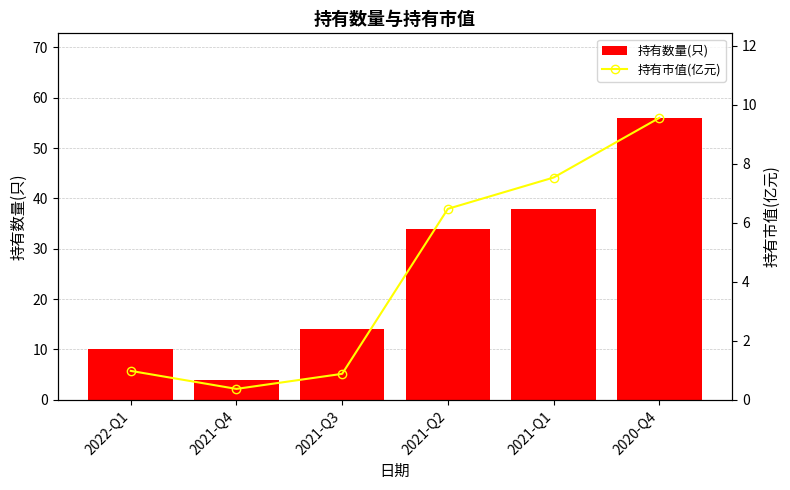

At how many categories does at least one series exceed 16?

3